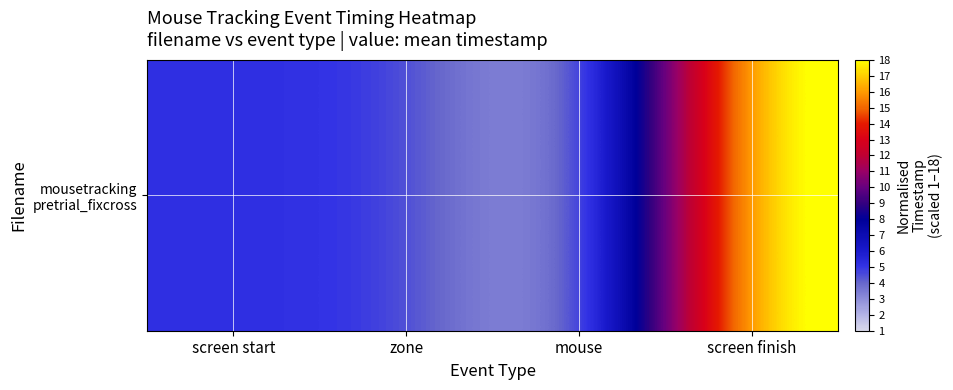

Reading left to right, list all the values displayed in this chart.

5.1	5.1	1.0	19.0